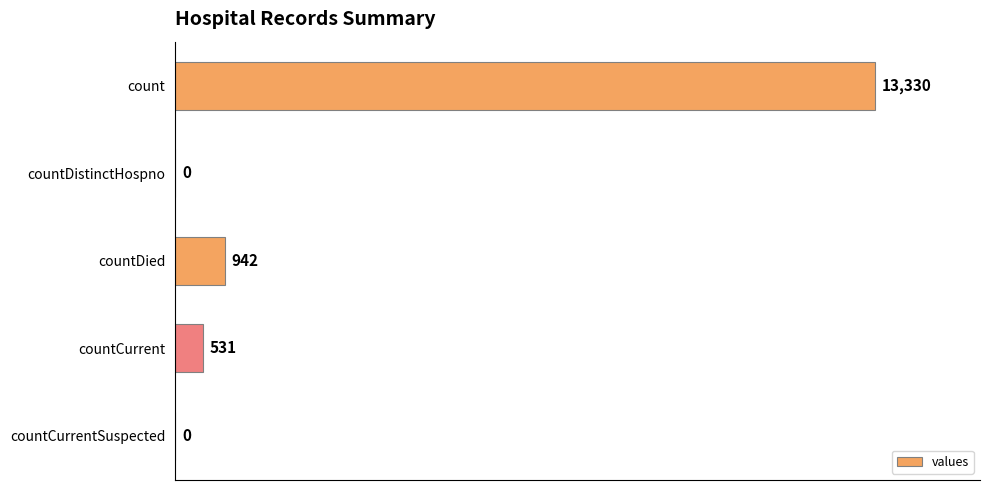

The value at countDistinctHospno is 0. True or false?

True